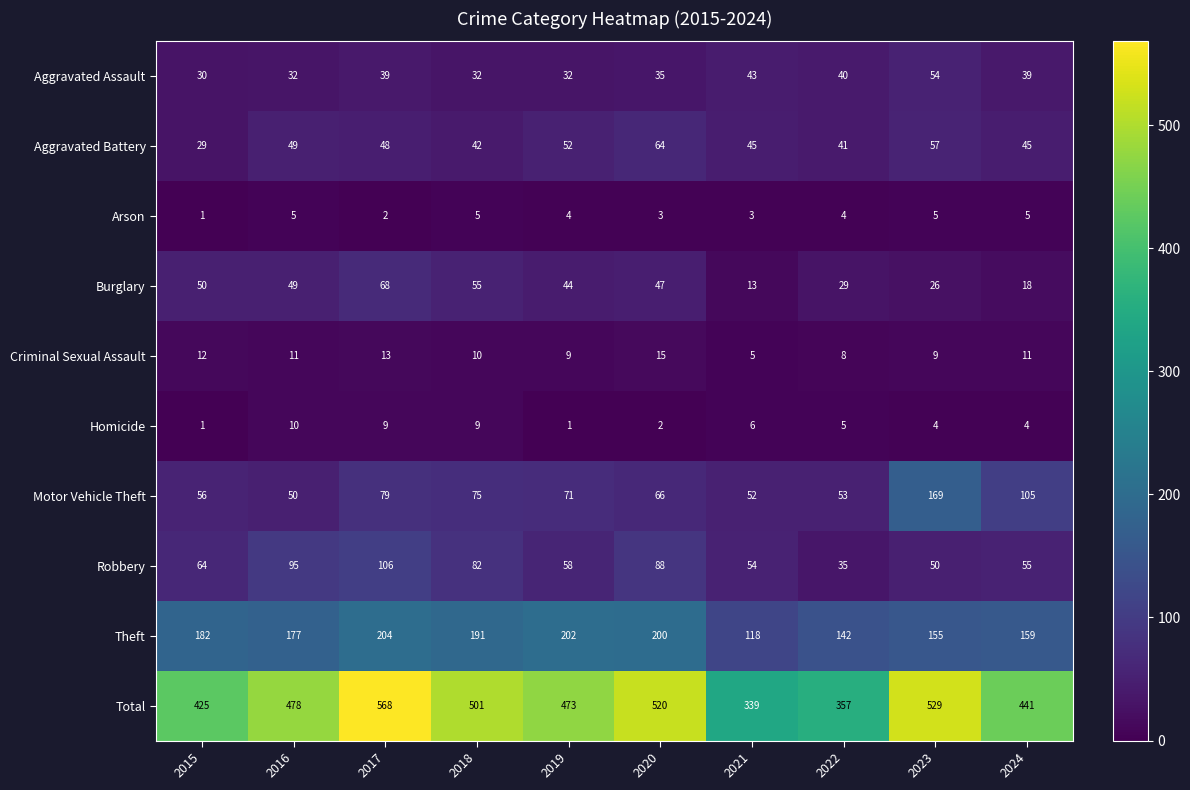

At which label is Aggravated Assault closest to 42?

2021